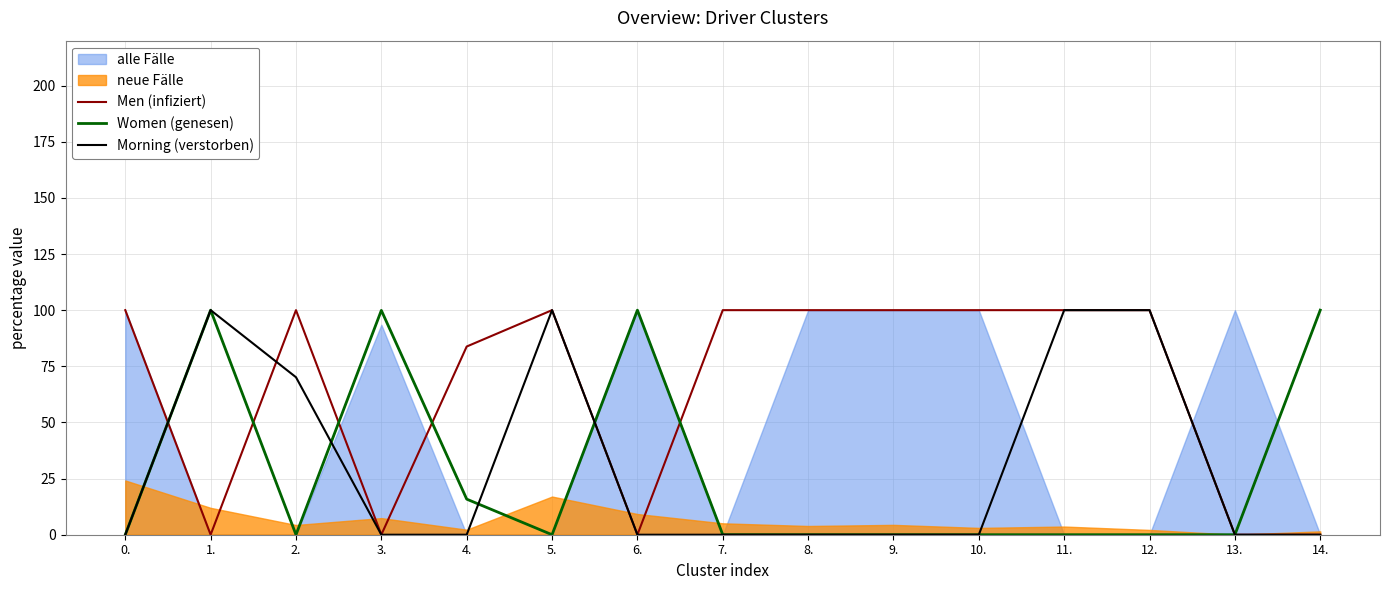

How many lines are shown in the chart?

3